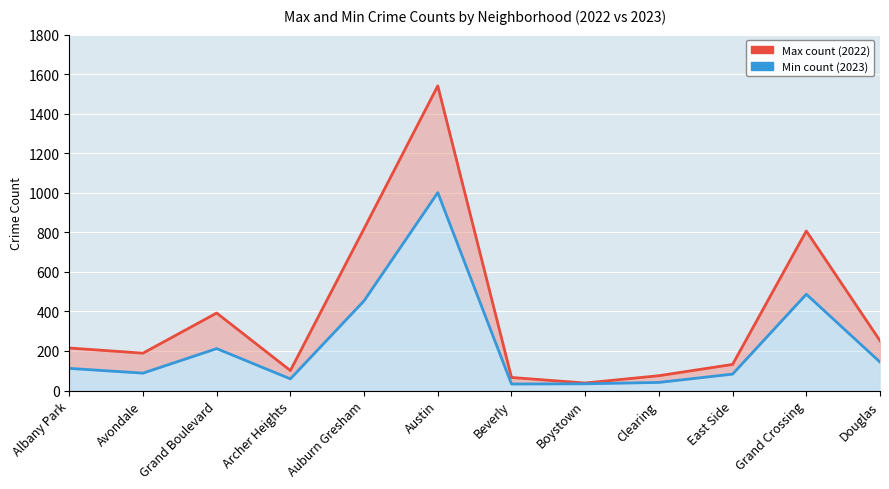

What is the total value across all series at Boystown?

72